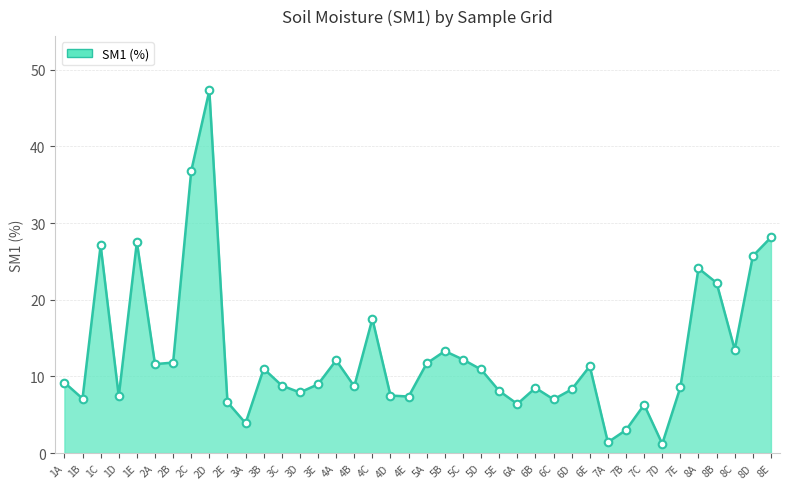

Which has a higher value, 7C or 6D?

6D